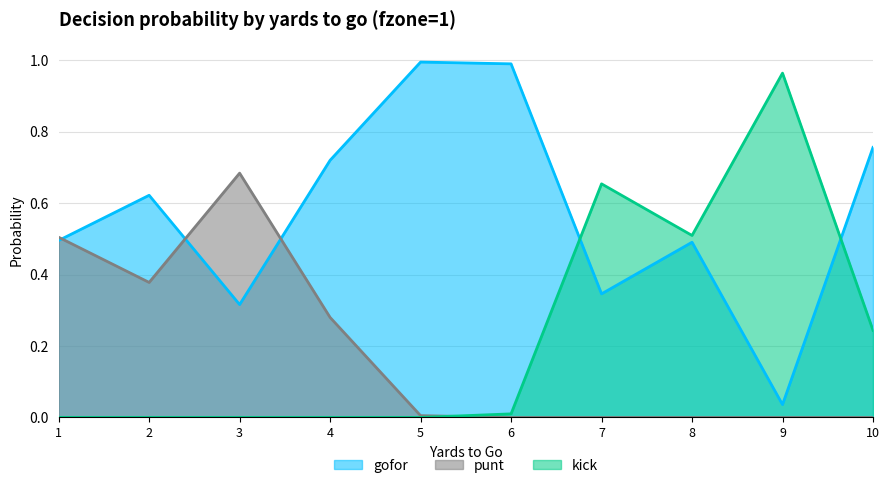

Does the chart have visible grid lines?

Yes